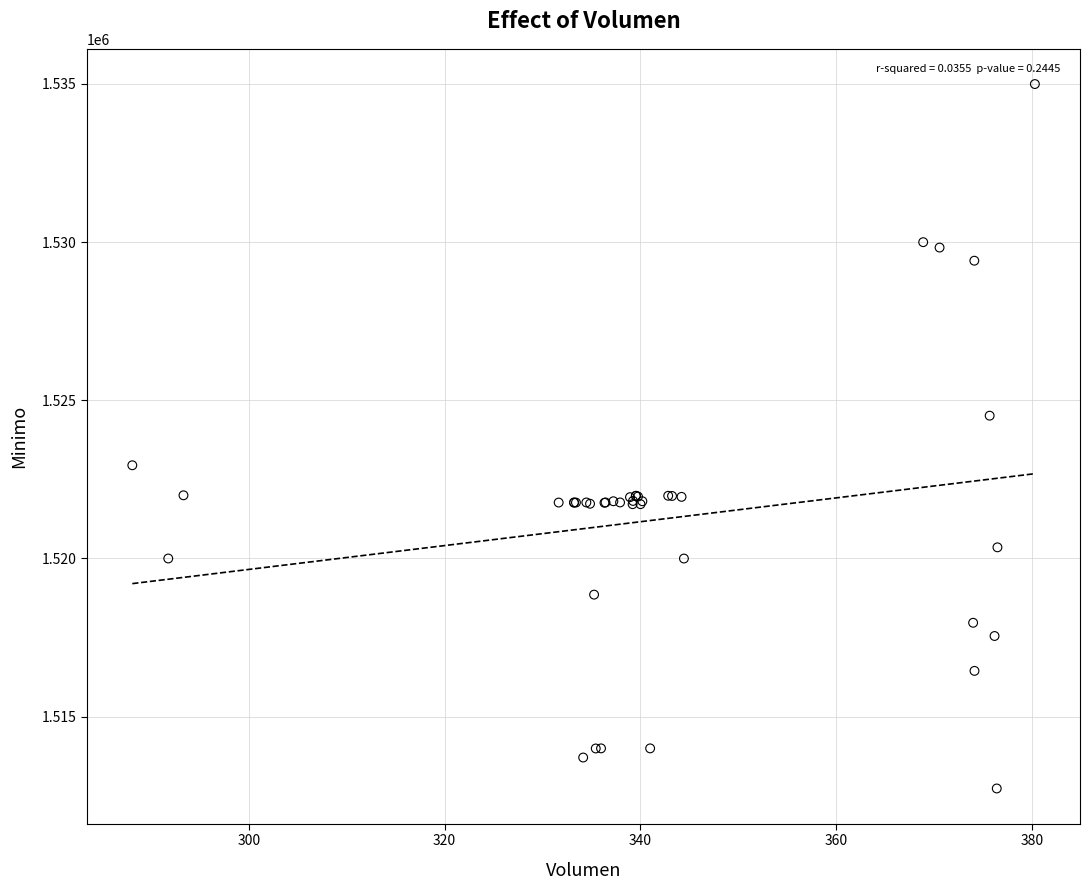

What Y value in the scatter plot is closest to 1523862?

1524513